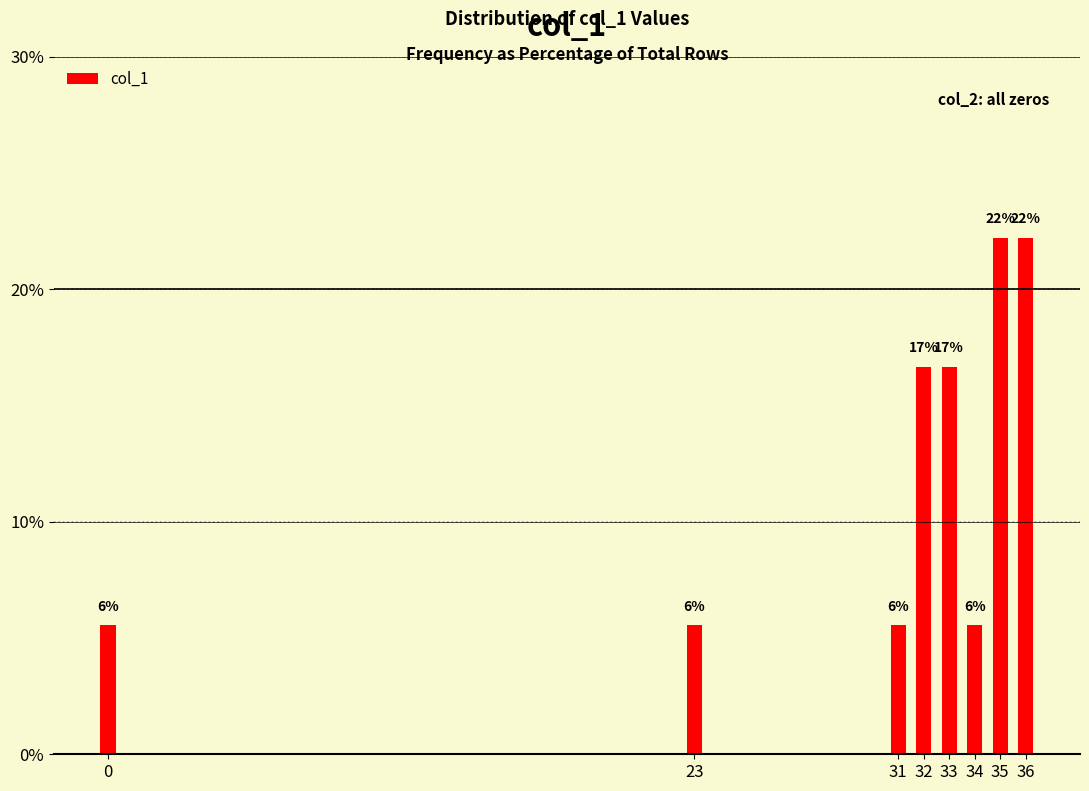

Reading left to right, transcribe all the data shown in this chart.

0=5.6	23=5.6	31=5.6	32=16.7	33=16.7	34=5.6	35=22.2	36=22.2